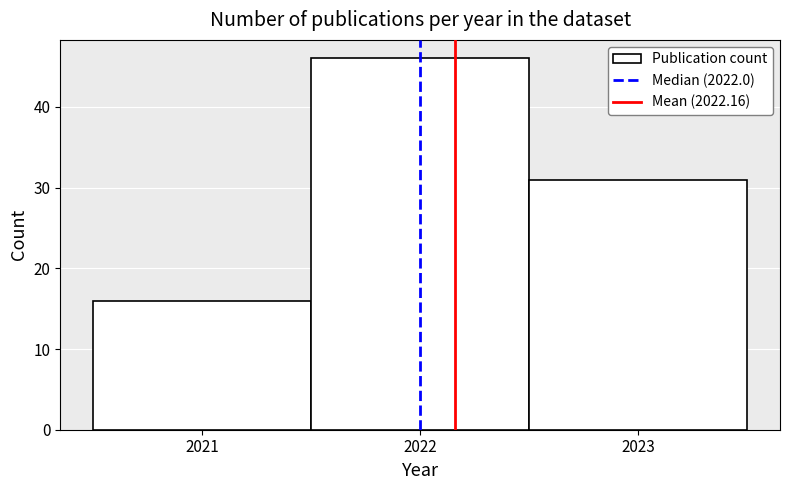

Reading left to right, list every bar in this chart as the range it spans on the x-axis followed by its height. The values are not printed on the chart, so give them approximately, as read against the axis.

2020.5 to 2021.5: 16
2021.5 to 2022.5: 46
2022.5 to 2023.5: 31